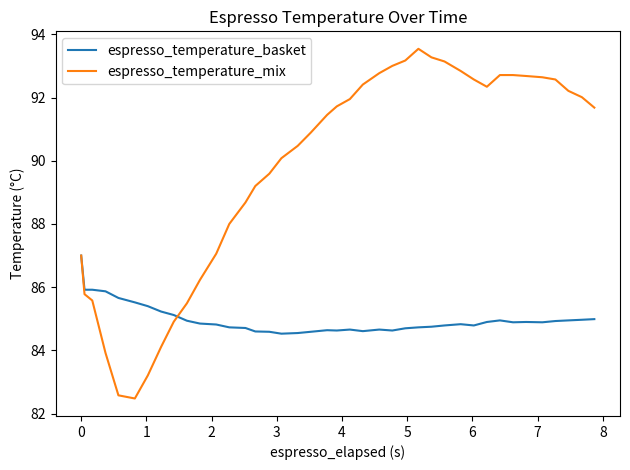

What is the greatest value displayed?

93.5